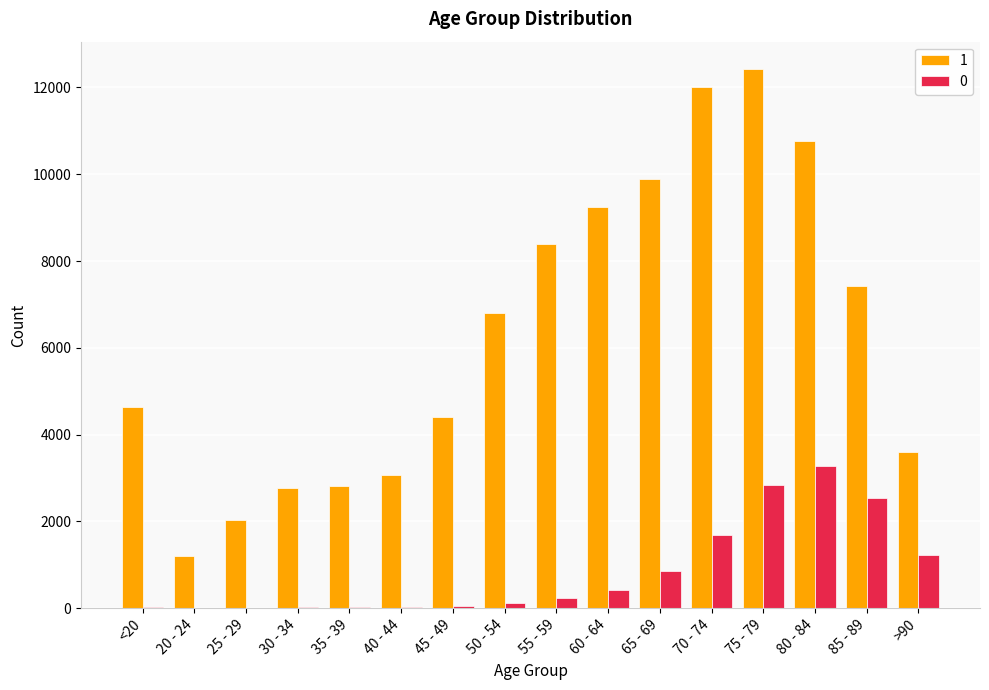

Is it true that 0 equals 850 at 65 - 69?

True